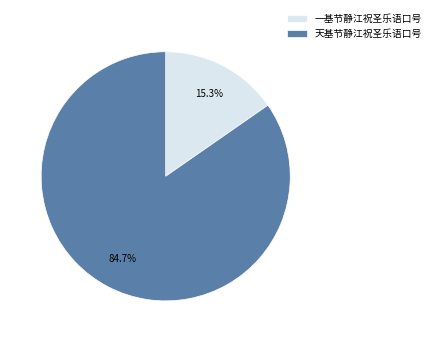

Which slice is the smallest?

一基节静江祝圣乐语口号